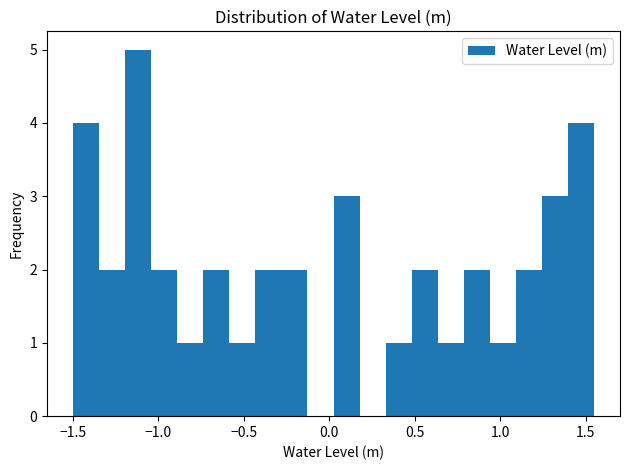

Around what value on the x-axis is the tallest bar? Give the approximate position of its centre, as read against the axis.

-1.10